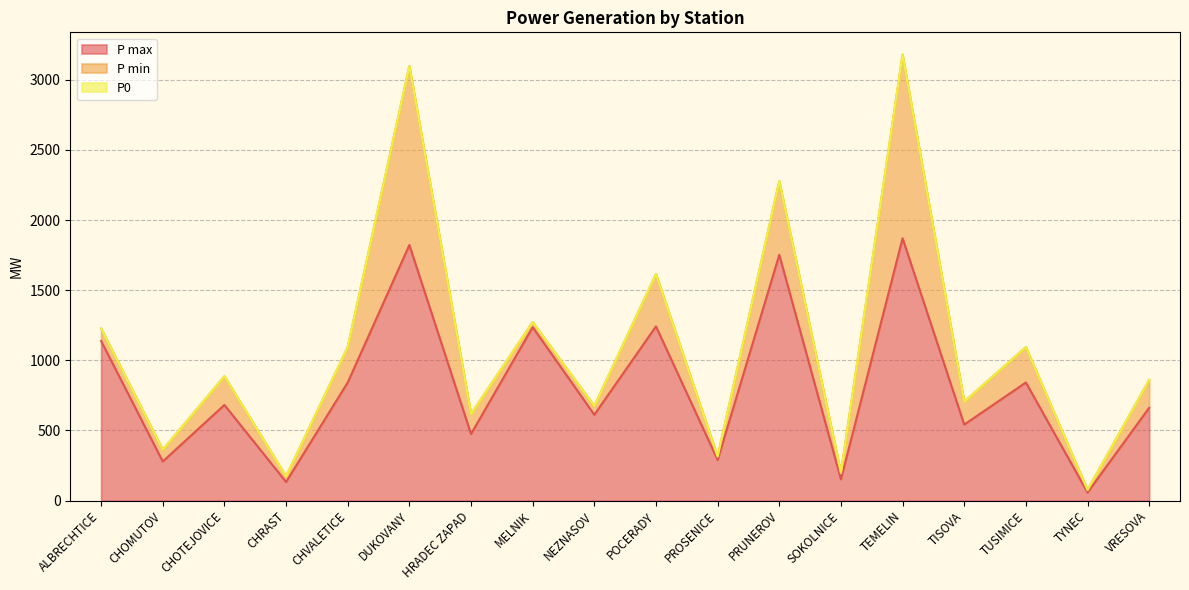

Which has a higher value, TISOVA or TEMELIN?

TEMELIN